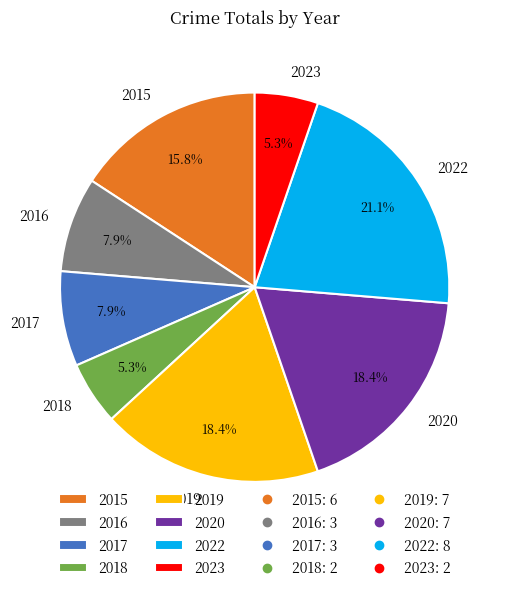

Does any single category account for the majority?

No